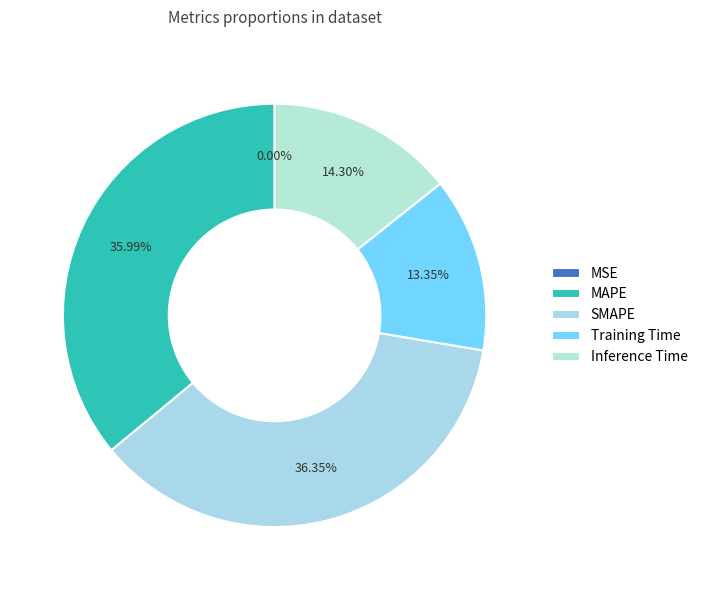

Is there any slice that represents more than half of the pie?

No